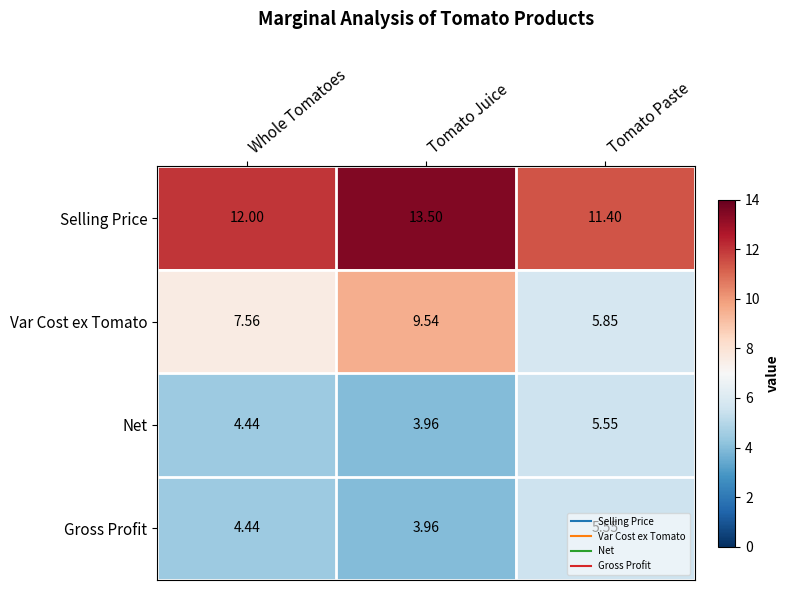

At which label is Gross Profit closest to 4?

Tomato Juice